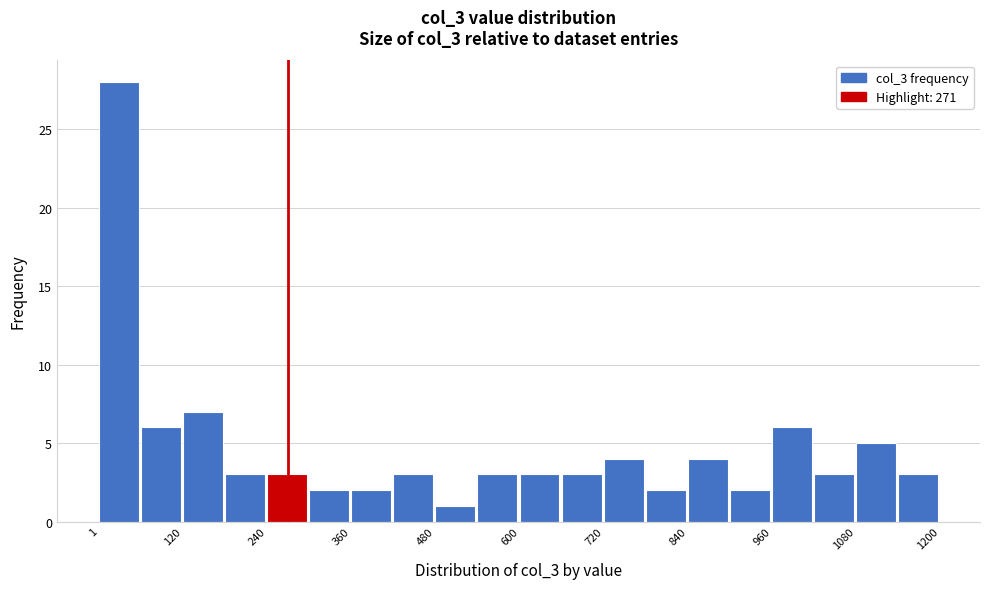

Around what value on the x-axis is the tallest bar? Give the approximate position of its centre, as read against the axis.

20